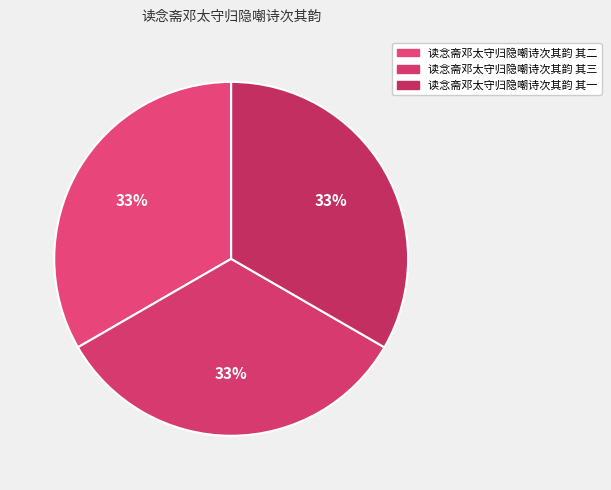

Is it true that 读念斋邓太守归隐嘲诗次其韵 其一 is 33% of the pie?

True